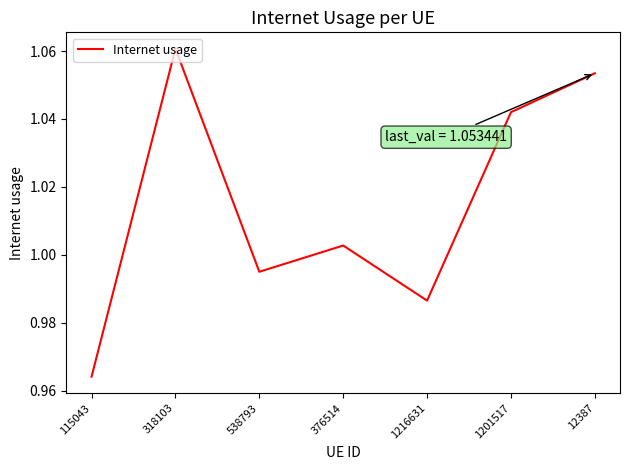

How many interior local peaks (higher than both neighbors) does the data have?

2